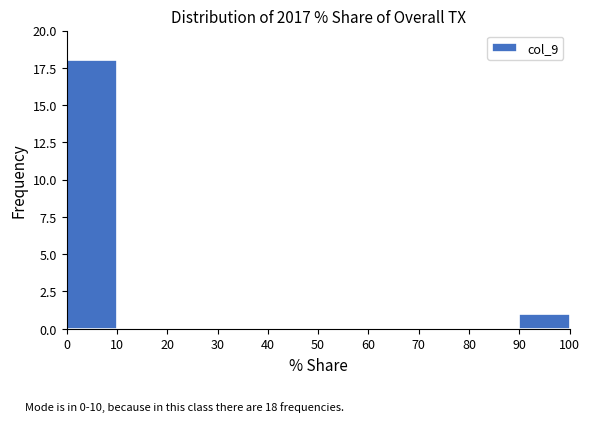

Over which range of the x-axis is the bar tallest?

0 to 10